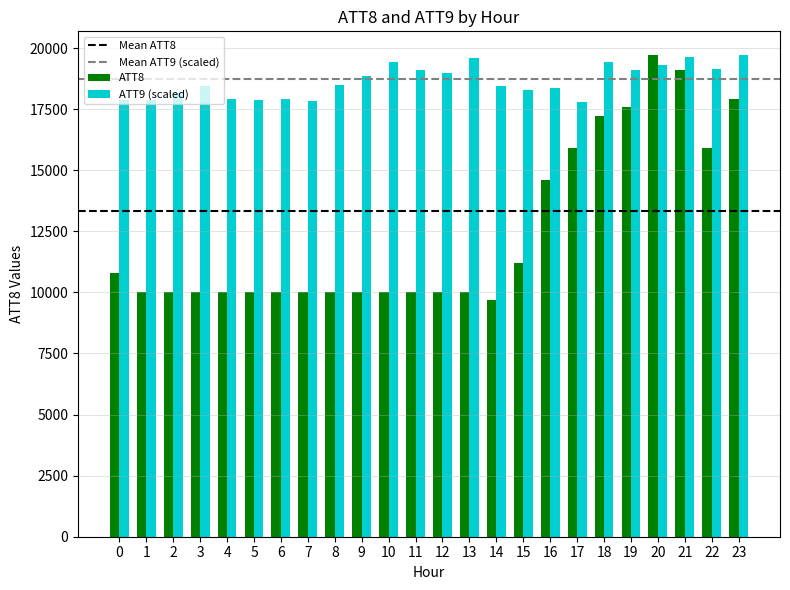

Rank the series at 3 from highest to lowest value.

ATT9 (scaled), ATT8